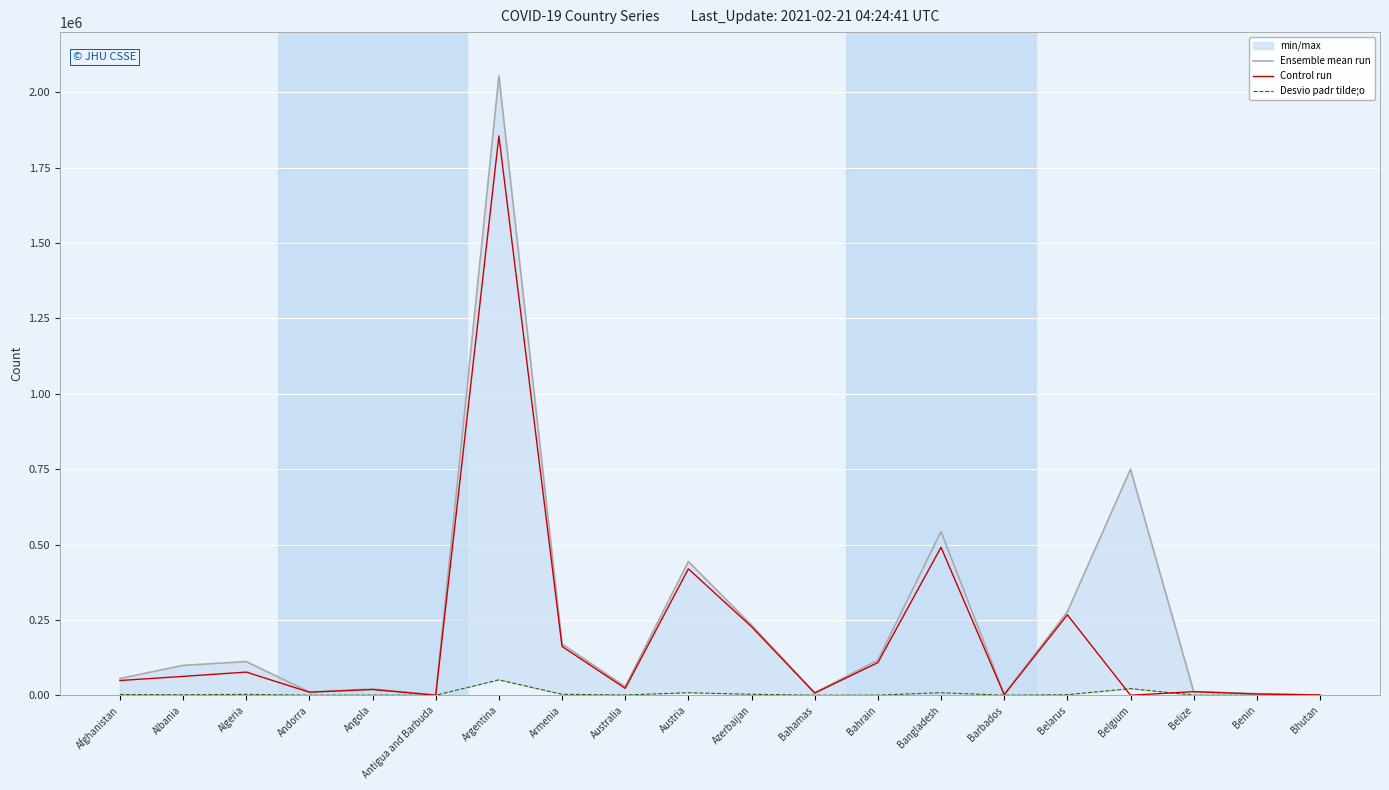

Reading left to right, what are all the values shown in this chart?

Ensemble mean run: 55580	99062	111600	10645	20499	598	2054681	170234	28920	443536	232829	8403	116482	543024	2677	276990	749739	12227	5143	866
Control run: 48820	62533	76797	10146	19005	217	1855645	161903	22879	419283	227472	7148	108353	490892	1858	266892	0	11741	4119	857
Desvio padr tilde;o: 2430	1653	2954	107	498	11	51000	3159	909	8368	3193	179	418	8342	30	1903	21859	314	65	1